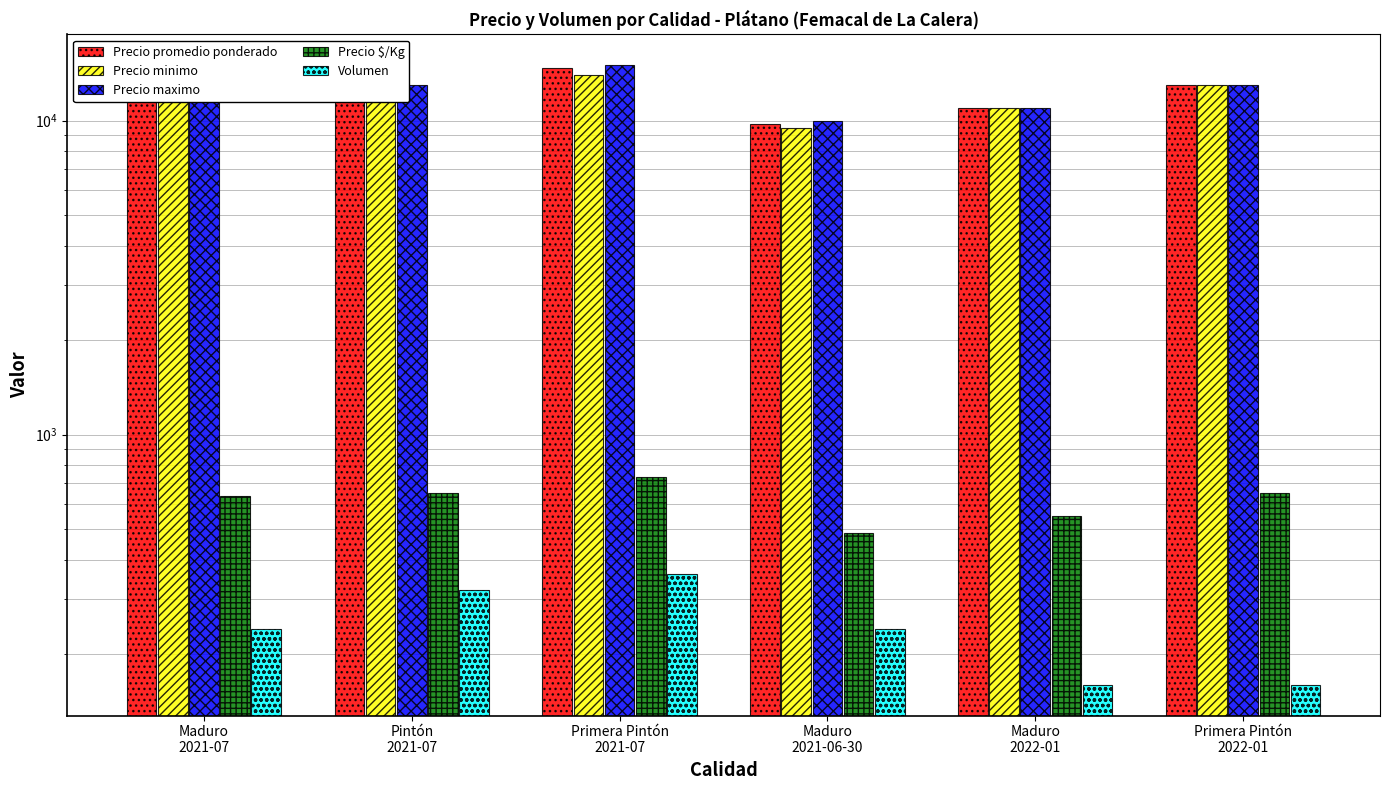

What is the sum of the Precio minimo values at Primera Pintón
2022-01 and Maduro
2021-06-30?

22500